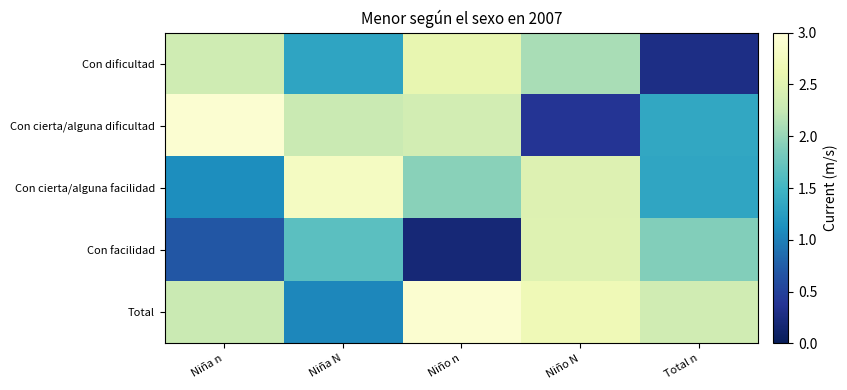

Reading left to right, list all the values displayed in this chart.

Con dificultad: Niña n=2.3	Niña N=1.3	Niño n=2.6	Niño N=2.1	Total n=0.3
Con cierta/alguna dificultad: Niña n=2.9	Niña N=2.3	Niño n=2.4	Niño N=0.4	Total n=1.4
Con cierta/alguna facilidad: Niña n=1.1	Niña N=2.8	Niño n=1.9	Niño N=2.5	Total n=1.3
Con facilidad: Niña n=0.7	Niña N=1.7	Niño n=0.2	Niño N=2.5	Total n=1.9
Total: Niña n=2.3	Niña N=1.1	Niño n=2.9	Niño N=2.7	Total n=2.3